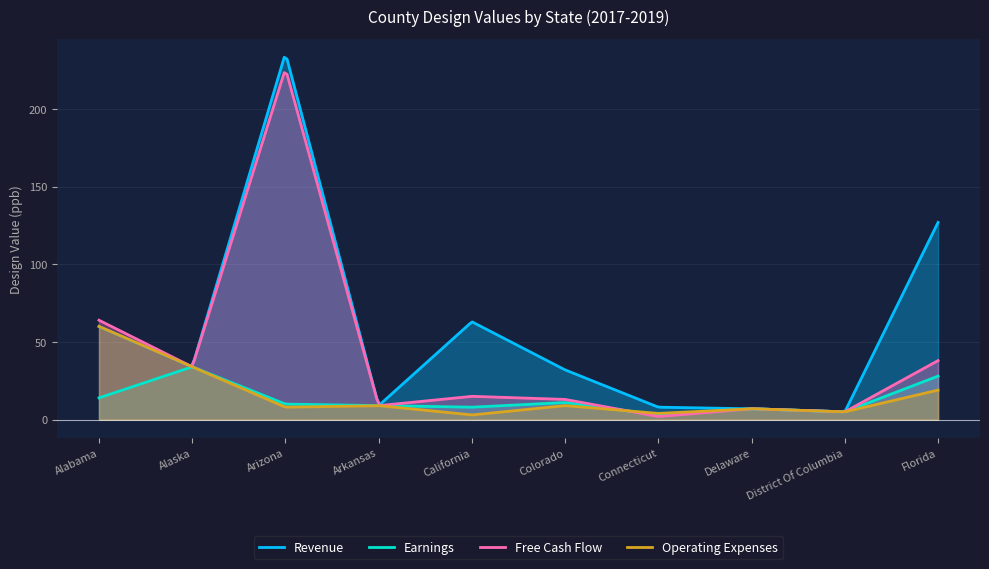

Reading left to right, what are all the values shown in this chart?

Revenue: 60	34	236	9	63	32	8	7	5	127
Earnings: 14	34	10	9	8	11	3	7	5	28
Free Cash Flow: 64	34	226	9	15	13	2	7	5	38
Operating Expenses: 60	34	8	9	3	9	4	7	5	19